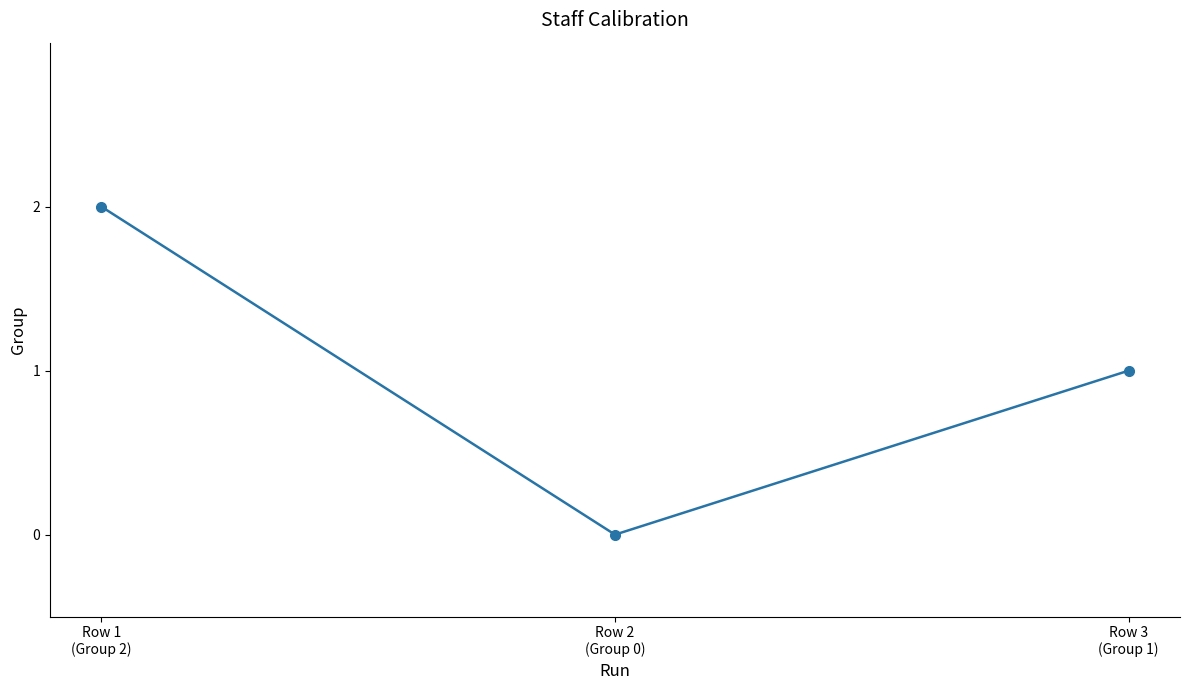

What is the label of the 2nd point from the left?

Row 2
(Group 0)